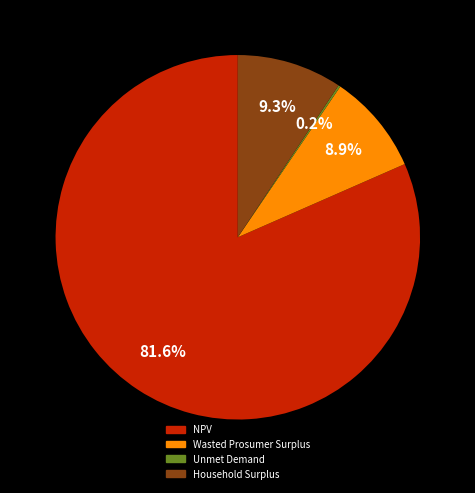

Which has a higher value, Household Surplus or NPV?

NPV